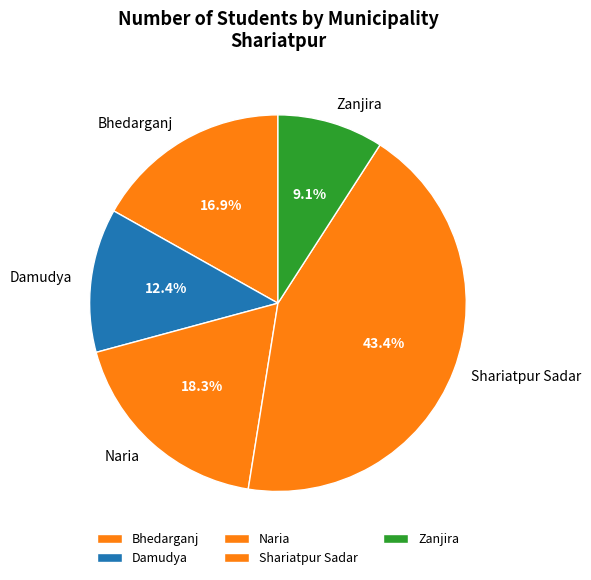

The Damudya slice represents 20% of the pie. True or false?

False